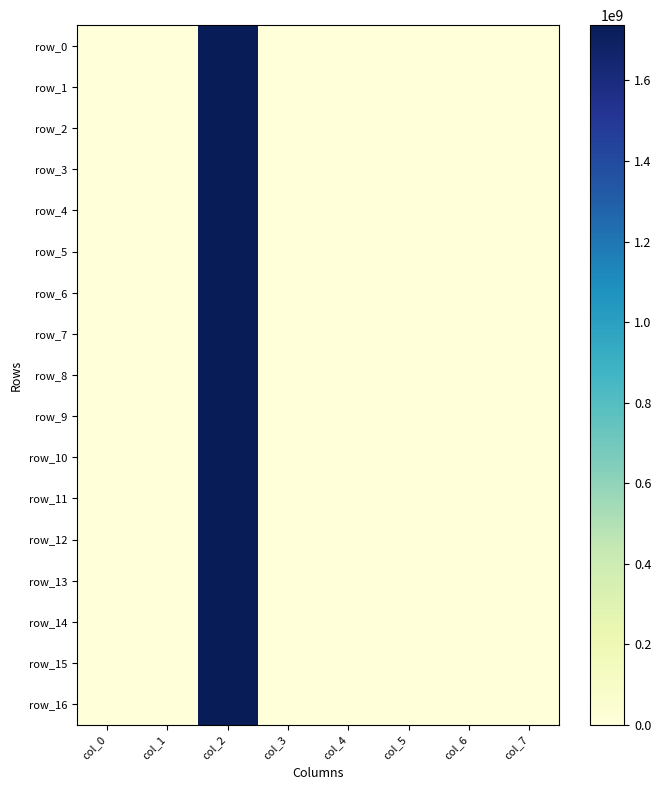

Which has a higher value, col_5 or col_2?

col_2